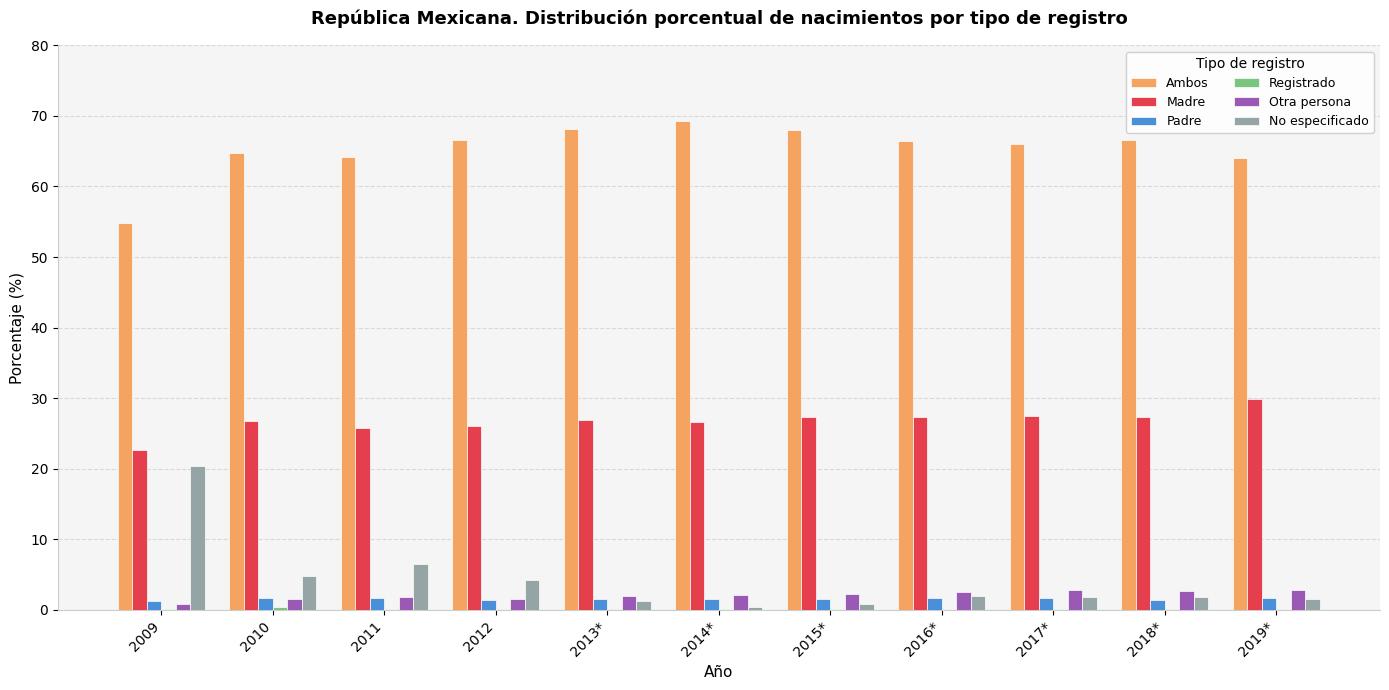

What is the sum of the No especificado values at 2010 and 2014*?

5.2